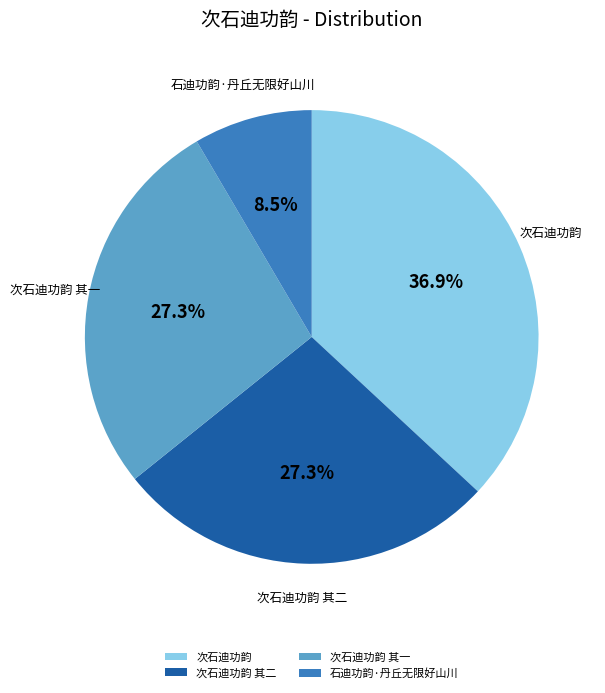

What is the ratio of the value at 次石迪功韵 其一 to the value at 次石迪功韵?

0.7